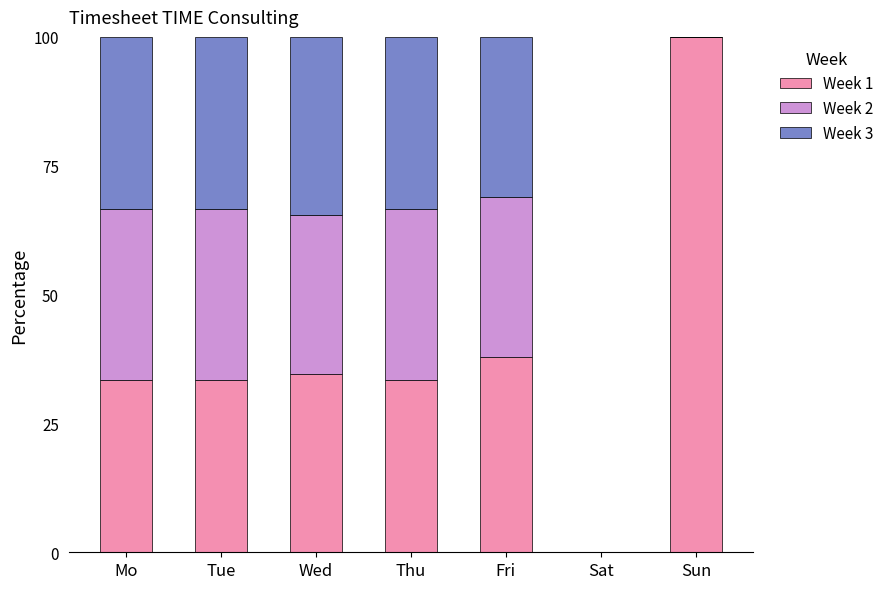

Is it true that Week 1 equals 138.2 at Sun?

False